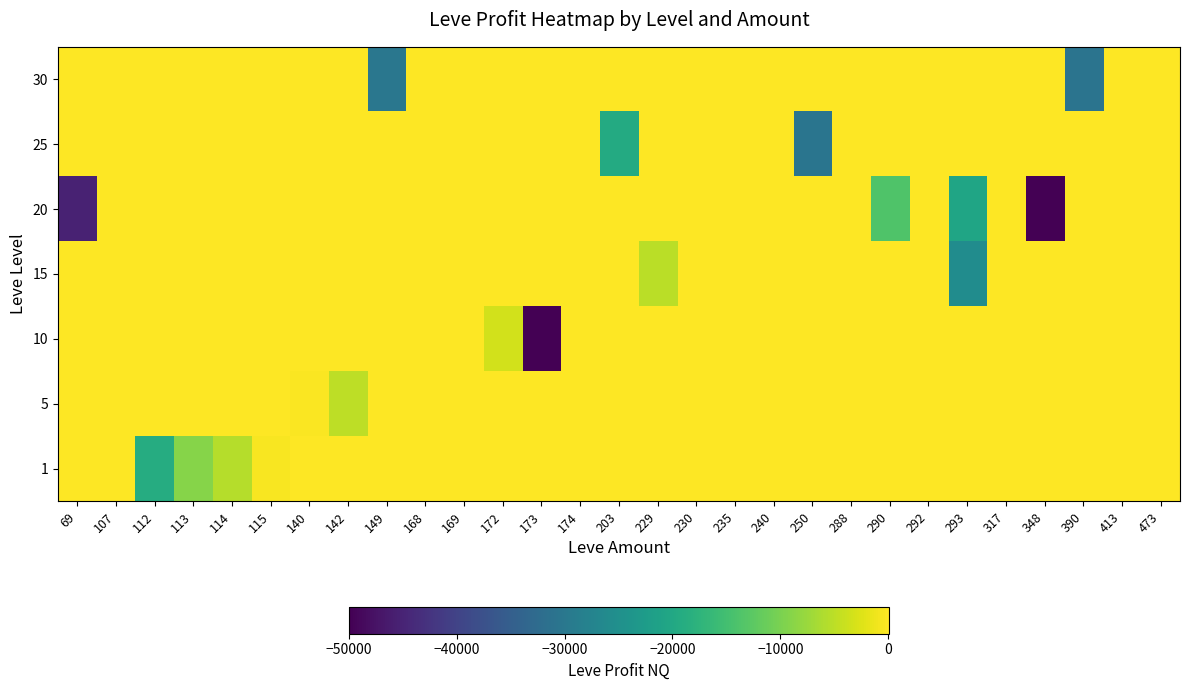

Rank the series at 230 from lowest to highest value.

1, 5, 10, 15, 20, 25, 30